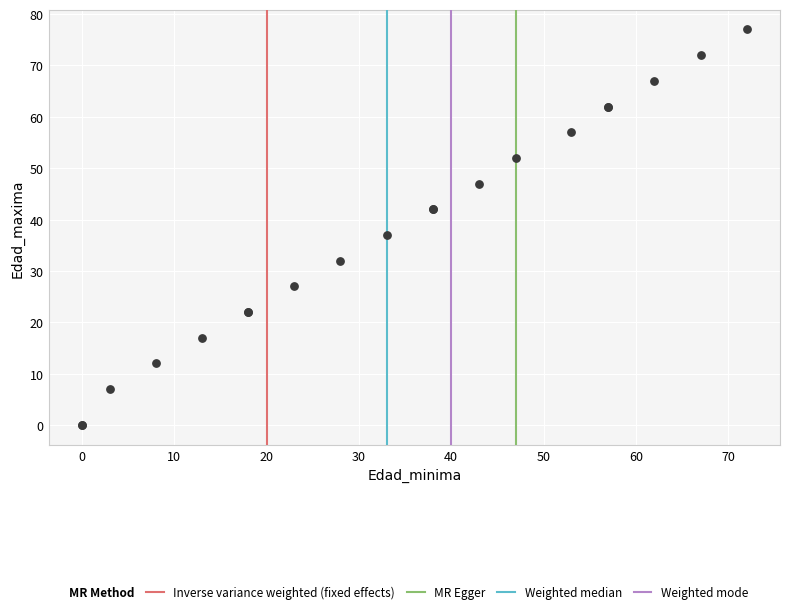

What Y value in the scatter plot is closest to 38?

37